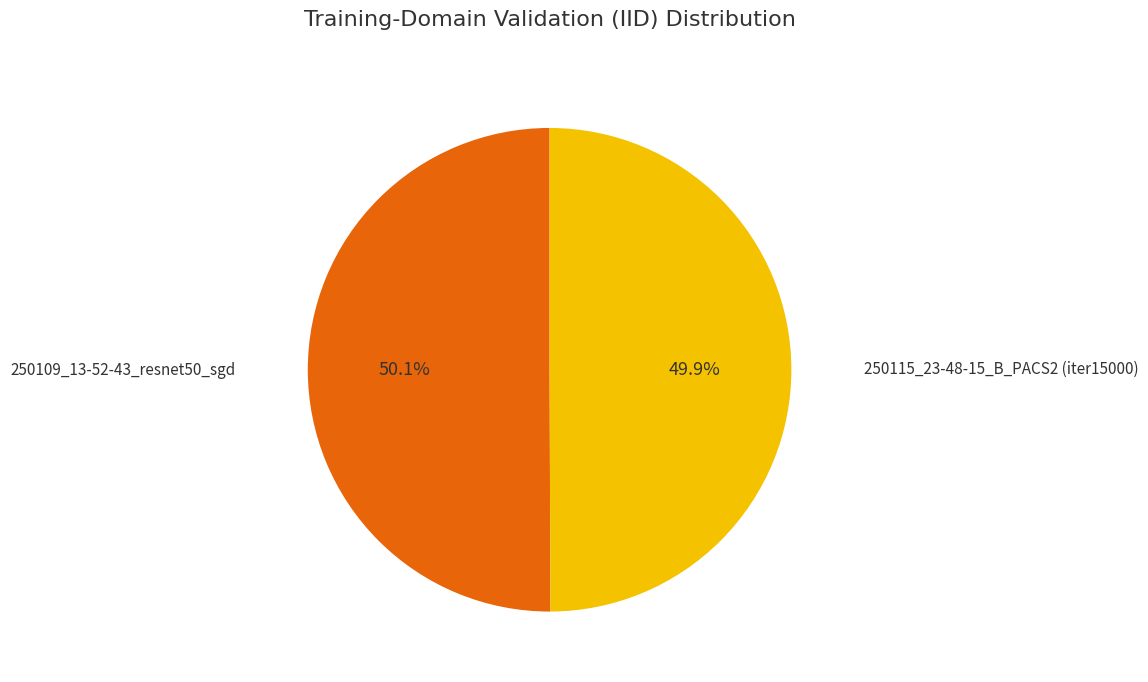

How much of the chart is everything except 250109_13-52-43_resnet50_sgd?

49.9%